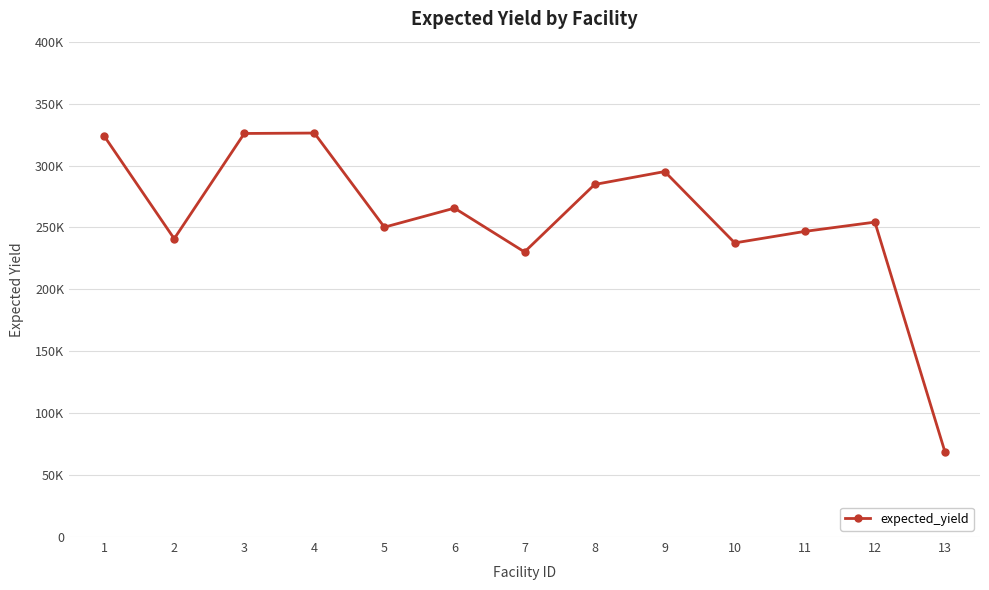

Reading left to right, list all the values displayed in this chart.

323873	240876	325868	326214	250198	265583	230207	284673	295118	237492	246791	254286	68696